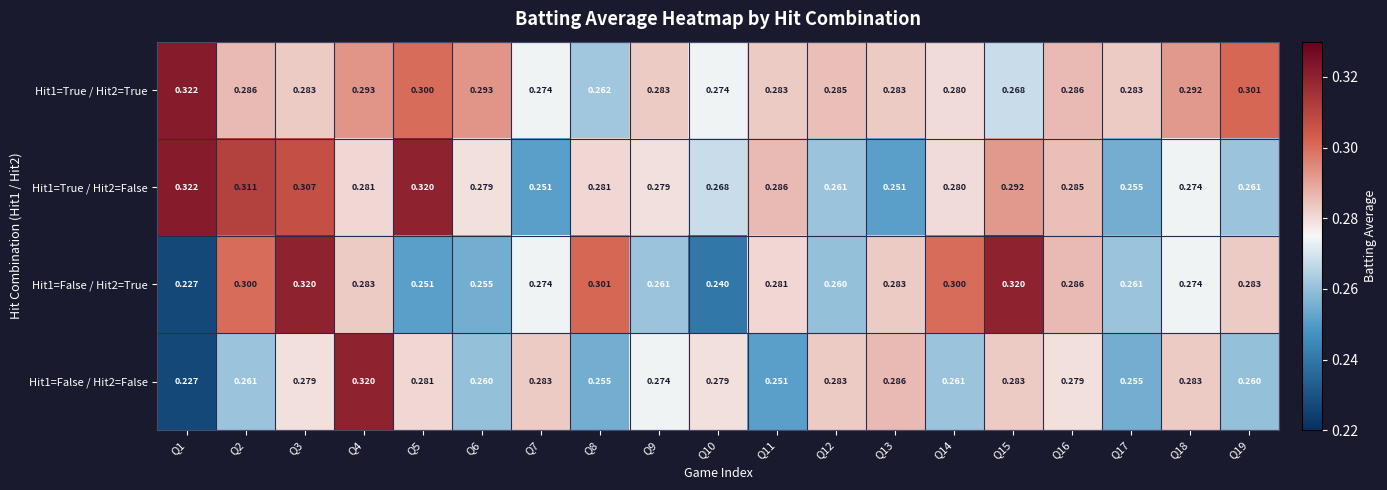

Is the value of Hit1=True / Hit2=True at Q16 greater than the value of Hit1=True / Hit2=False at Q12?

Yes